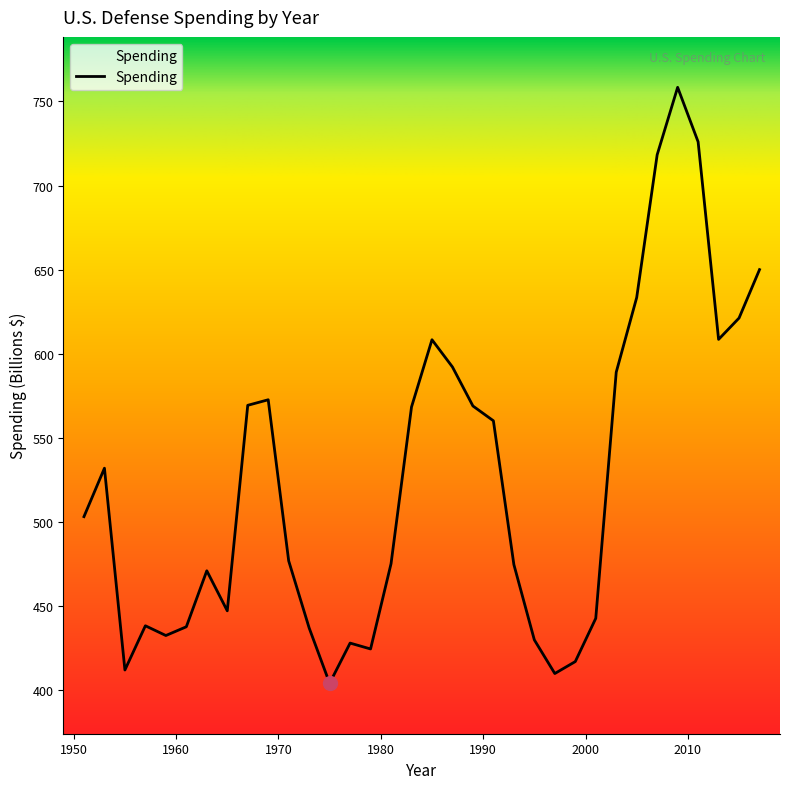

Rank the categories by value from highest to lowest.

2009, 2011, 2007, 2017, 2005, 2015, 2013, 1985, 1987, 2003, 1969, 1967, 1989, 1983, 1991, 1953, 1951, 1971, 1981, 1993, 1963, 1965, 2001, 1957, 1961, 1973, 1959, 1995, 1977, 1979, 1999, 1955, 1997, 1975